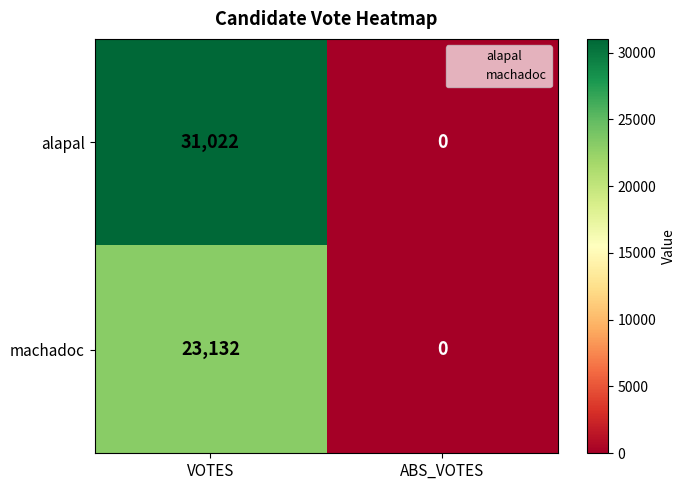

What is the sum of the machadoc values at VOTES and ABS_VOTES?

23132